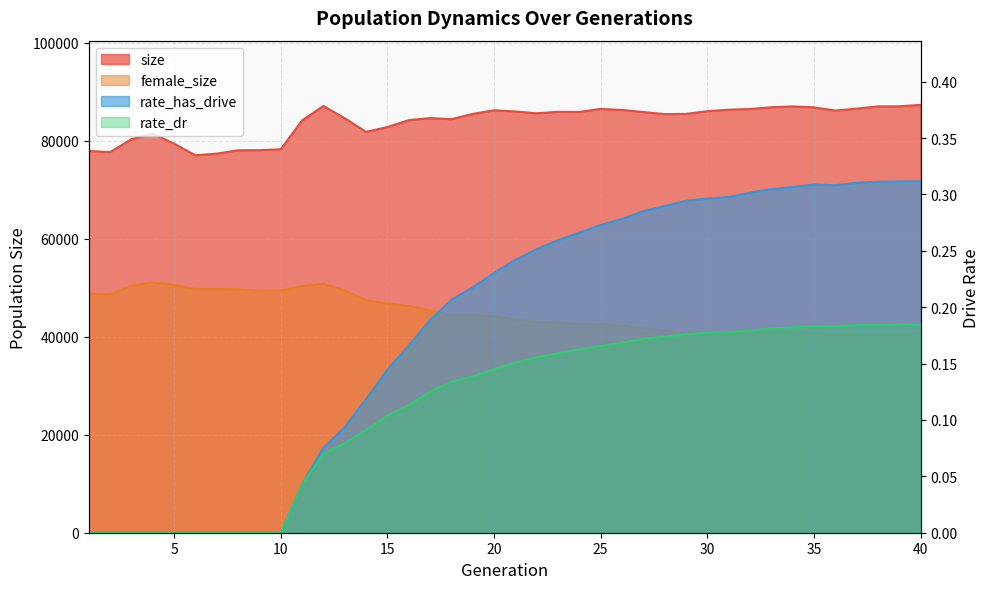

What is the total value across all series at 24?

128450.4